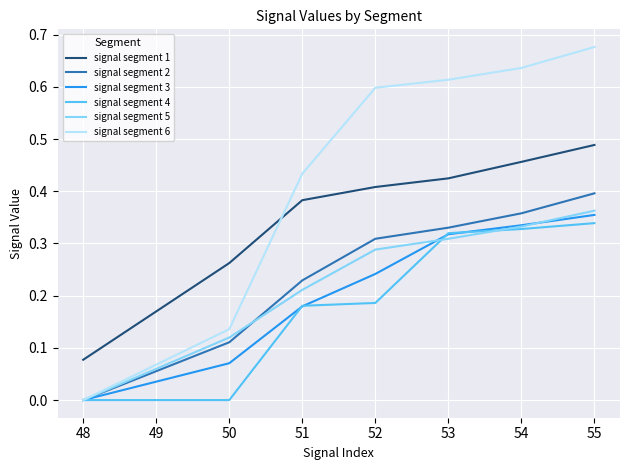

List the labels in order of signal segment 5 value, smallest first.

48, 50, 51, 52, 53, 54, 55